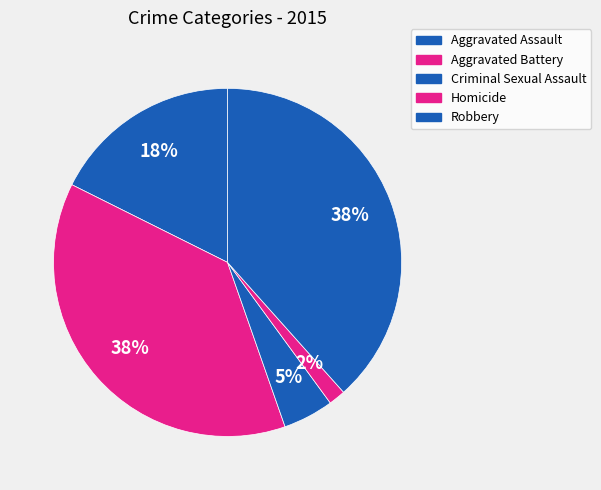

How many slices are in this pie chart?

5